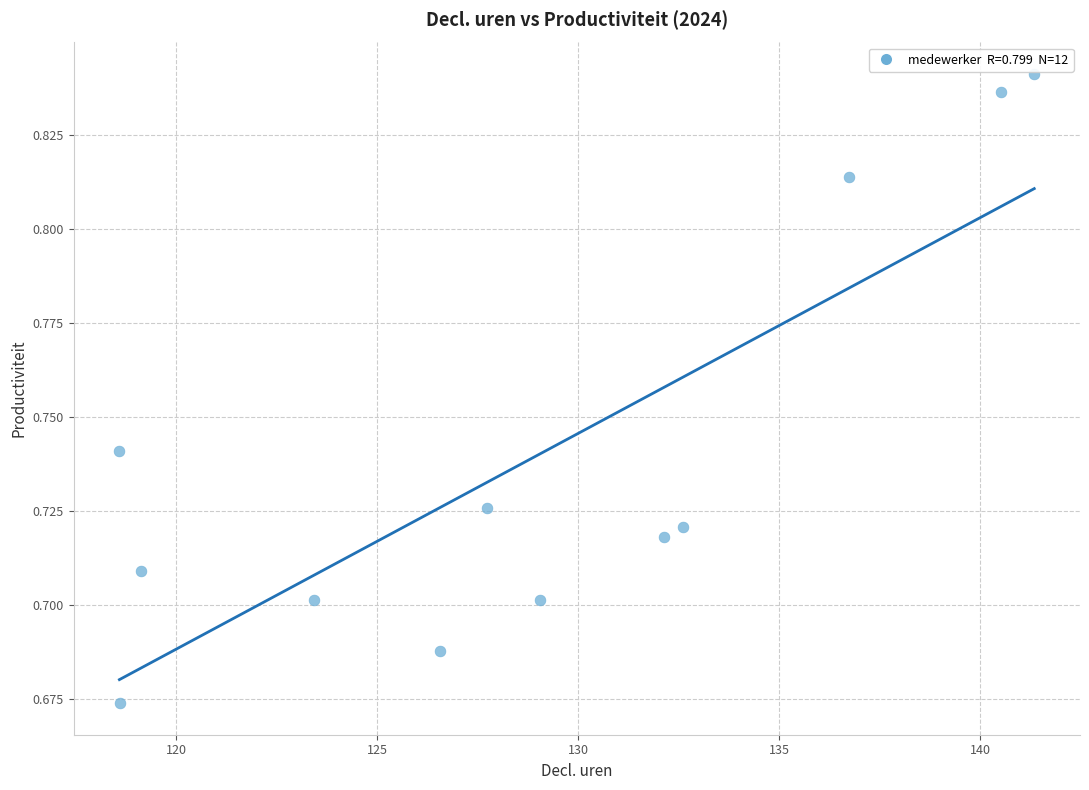

What is the average X value?

128.9